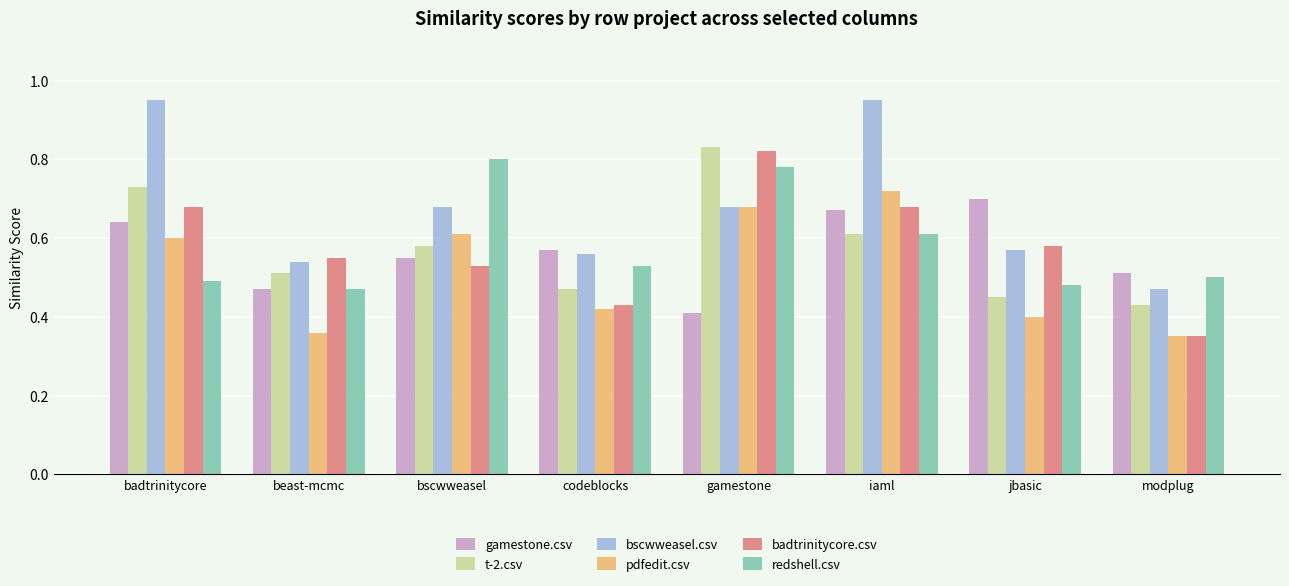

At badtrinitycore, list the series in order from largest to smallest.

bscwweasel.csv, t-2.csv, badtrinitycore.csv, gamestone.csv, pdfedit.csv, redshell.csv